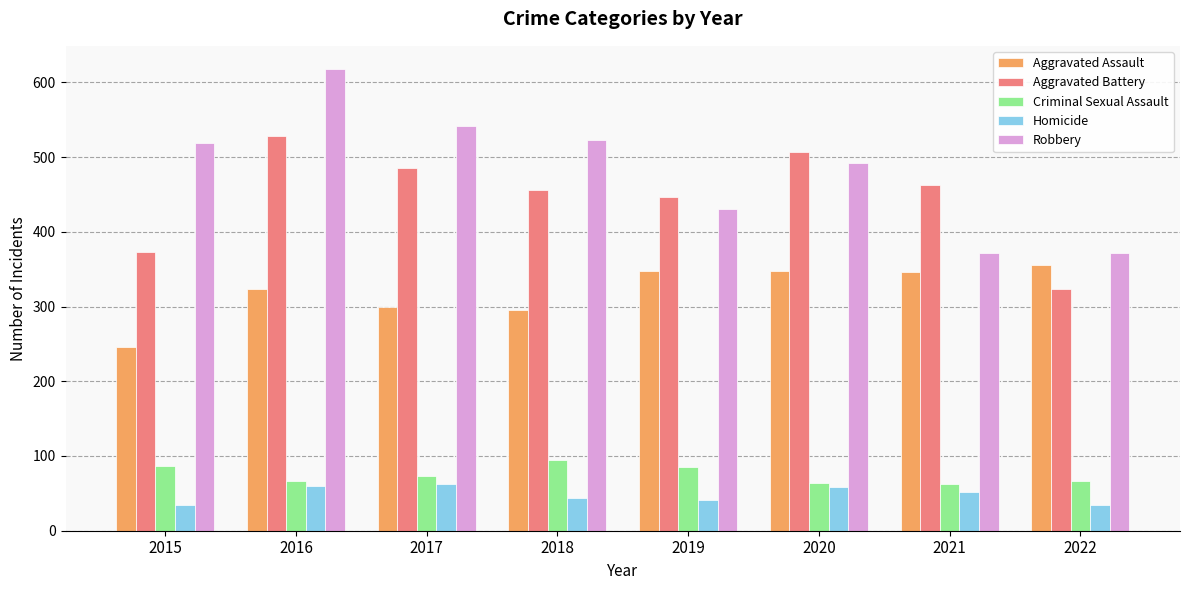

Rank the series by their maximum value, from highest to lowest.

Robbery, Aggravated Battery, Aggravated Assault, Criminal Sexual Assault, Homicide